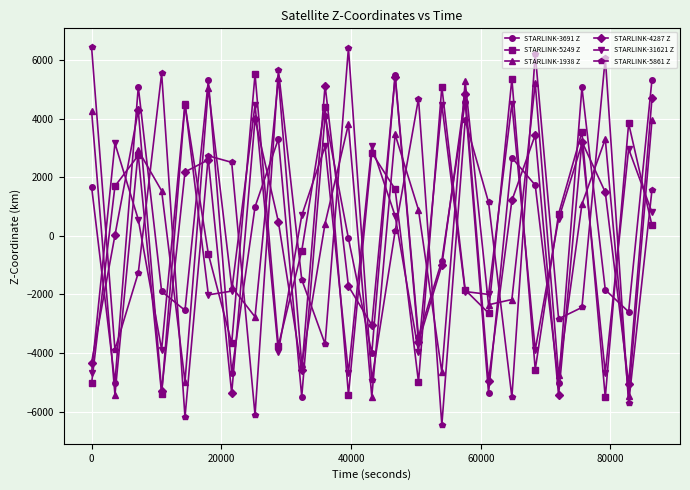

What is the value of the STARLINK-3691 Z point at the 14th from the left?

5492.3